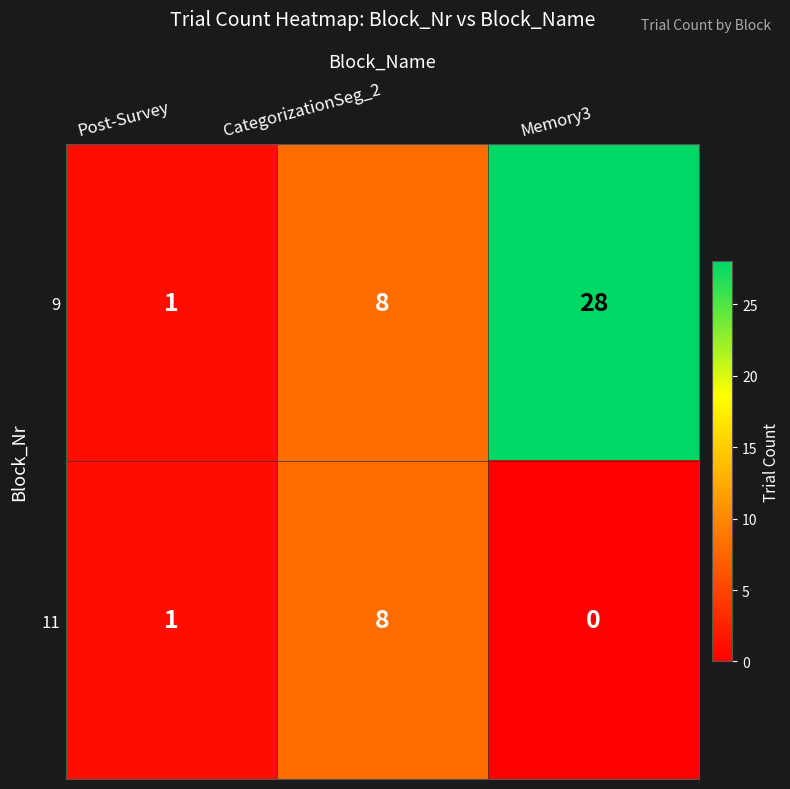

Rank the series by their average value, from highest to lowest.

9, 11